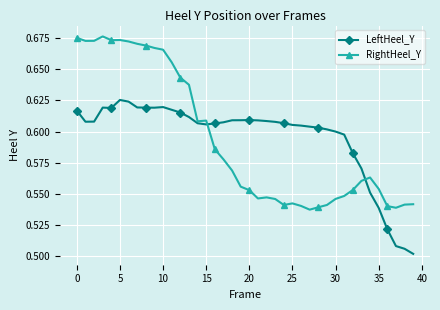

True or false: LeftHeel_Y has more than 0 interior local peaks.

True